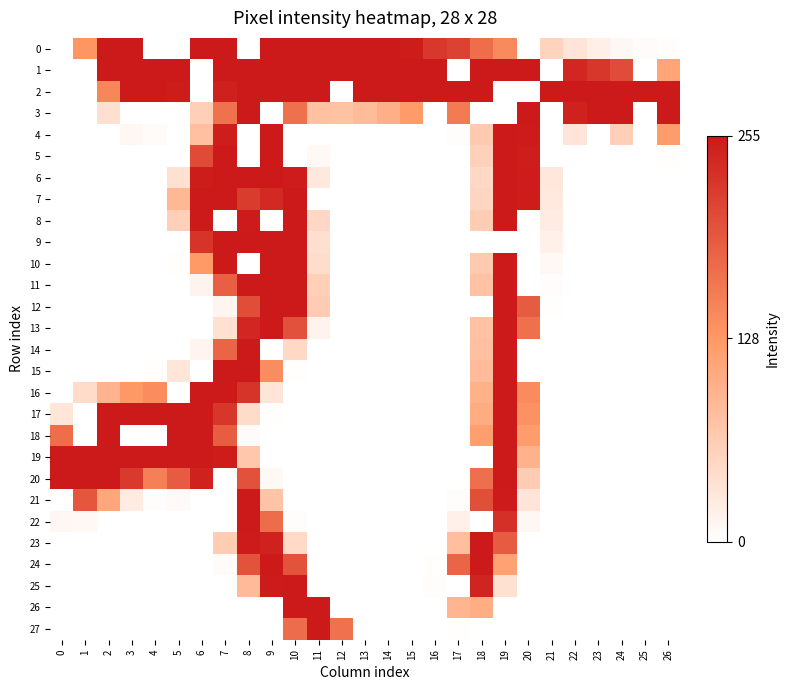

Count the number of categories in the chart.

27